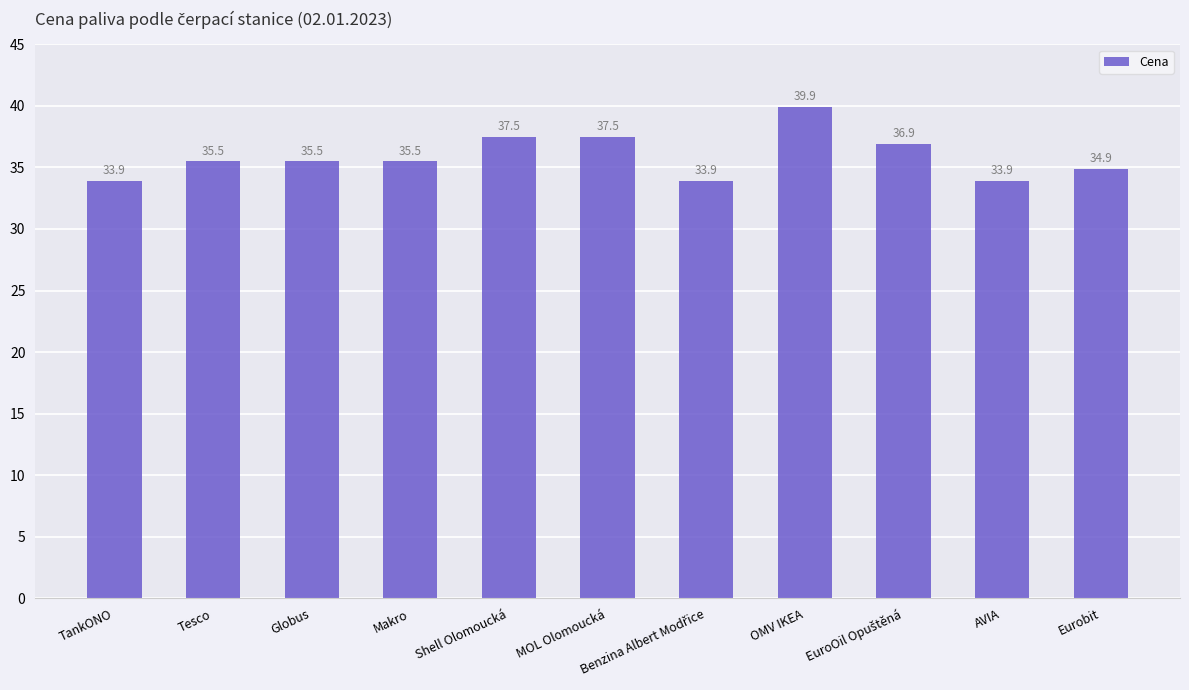

The value at Makro is 35.5. True or false?

True